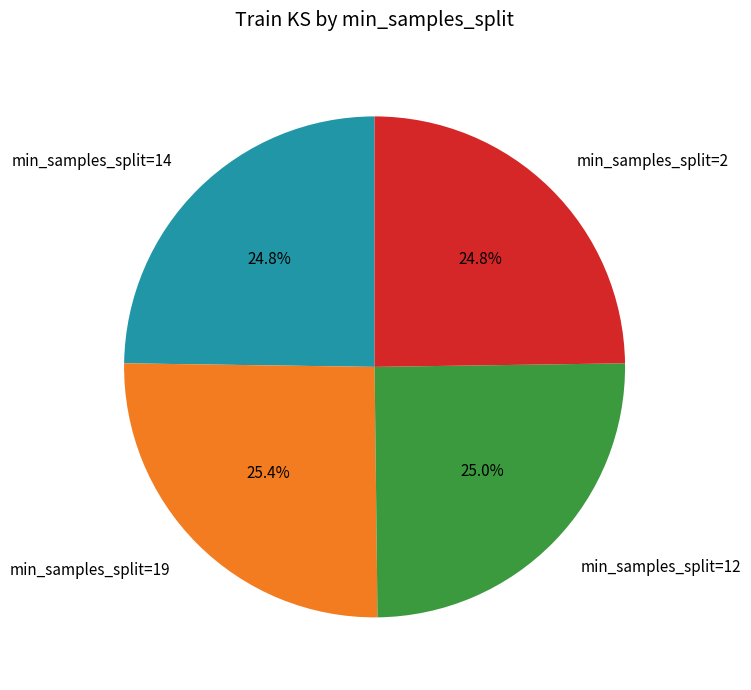

Does any single category account for the majority?

No